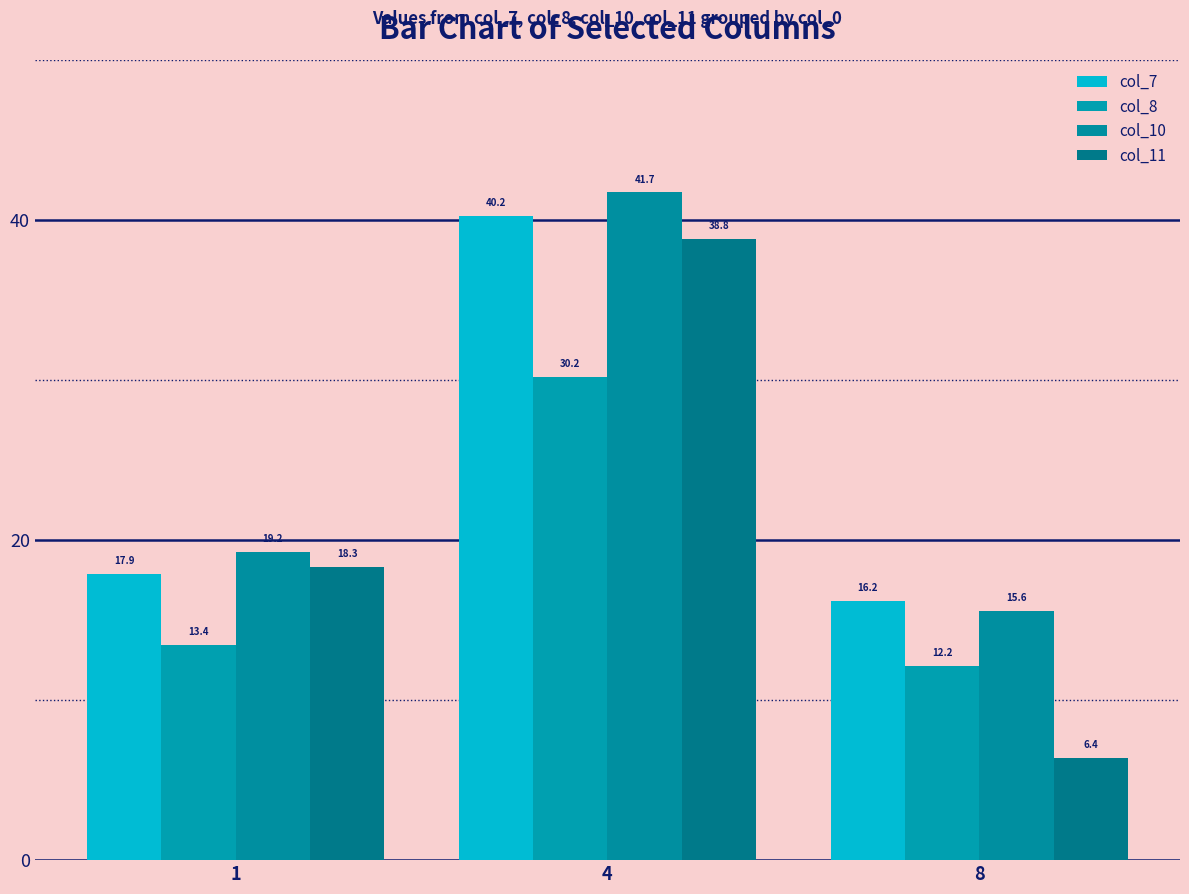

Reading left to right, list all the values displayed in this chart.

col_7: 1=17.9	4=40.2	8=16.2
col_8: 1=13.4	4=30.2	8=12.2
col_10: 1=19.2	4=41.7	8=15.6
col_11: 1=18.3	4=38.8	8=6.4